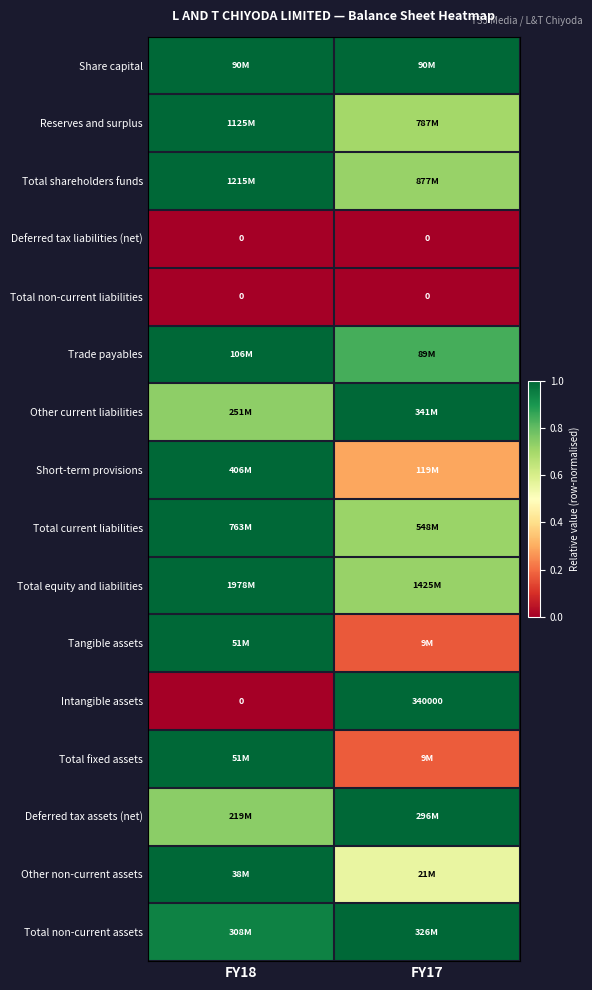

At which label does Total non-current assets reach its minimum?

FY18